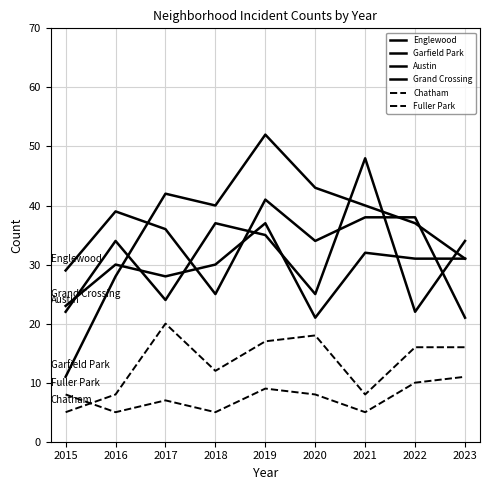

Rank the series by their maximum value, from highest to lowest.

Garfield Park, Austin, Englewood, Grand Crossing, Chatham, Fuller Park